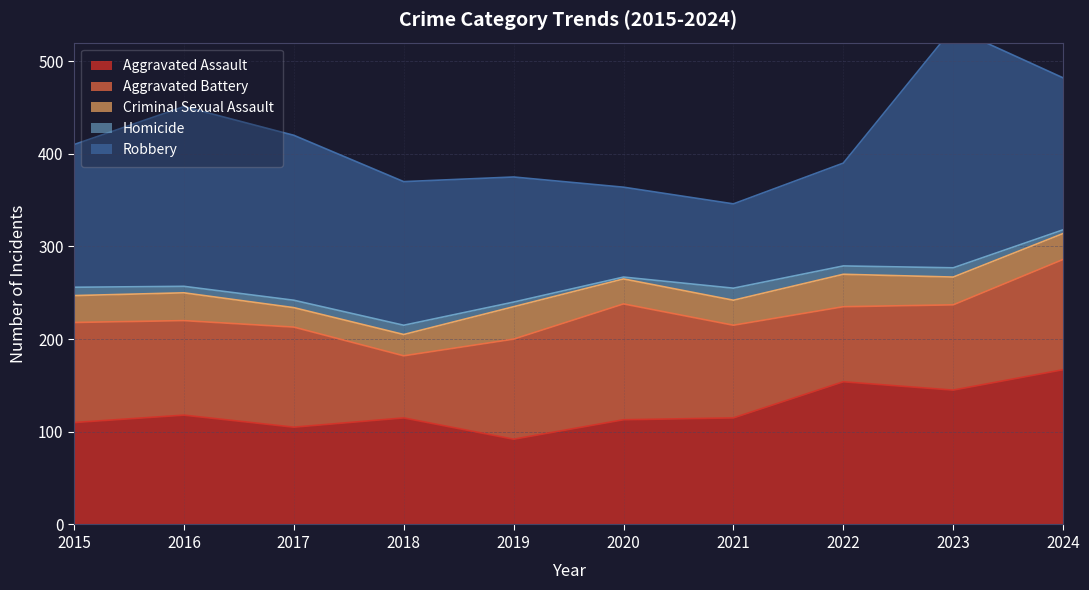

At which label does Homicide first exceed 9?

2018